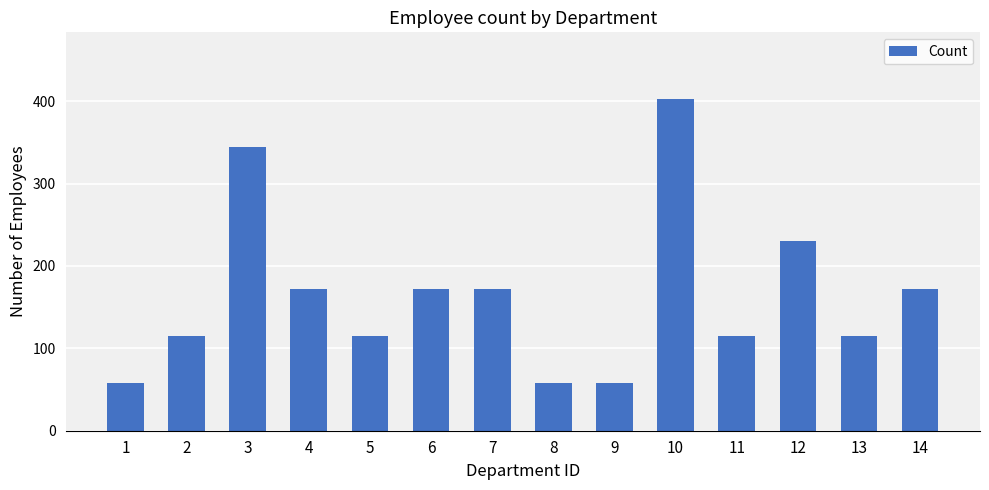

How many bars are there in total?

14